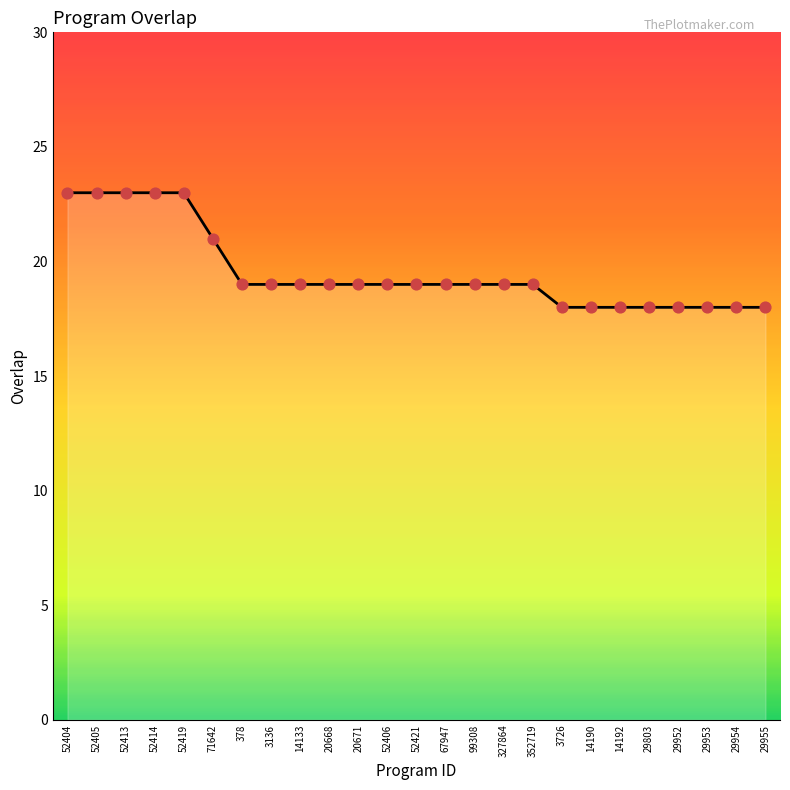

What is the ratio of the value at 29953 to the value at 52421?

0.9